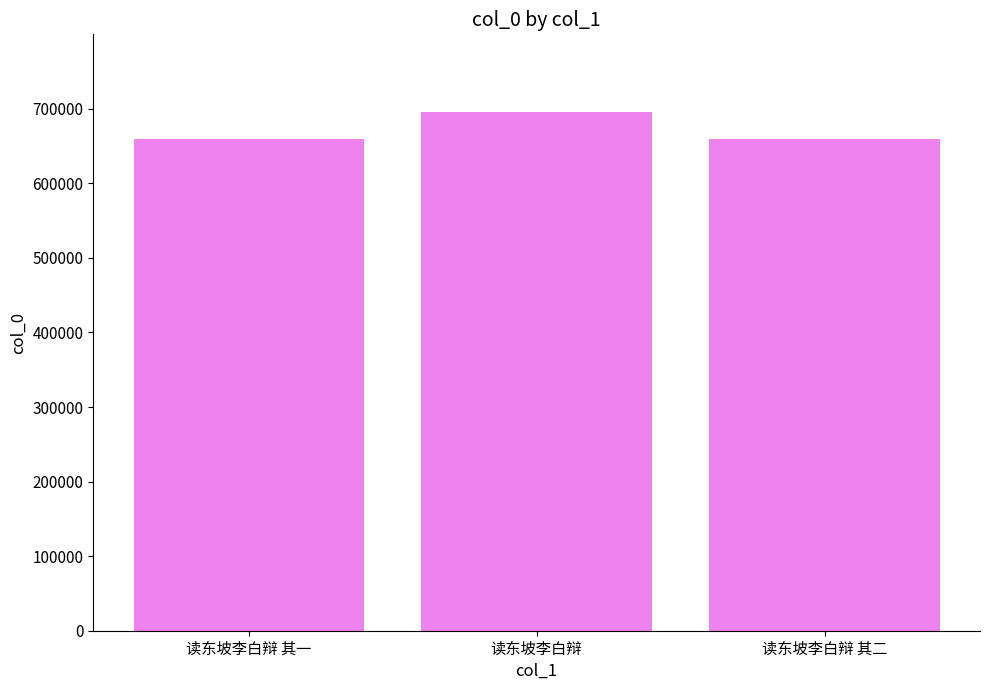

What is the value of the 3rd bar from the left?

659853